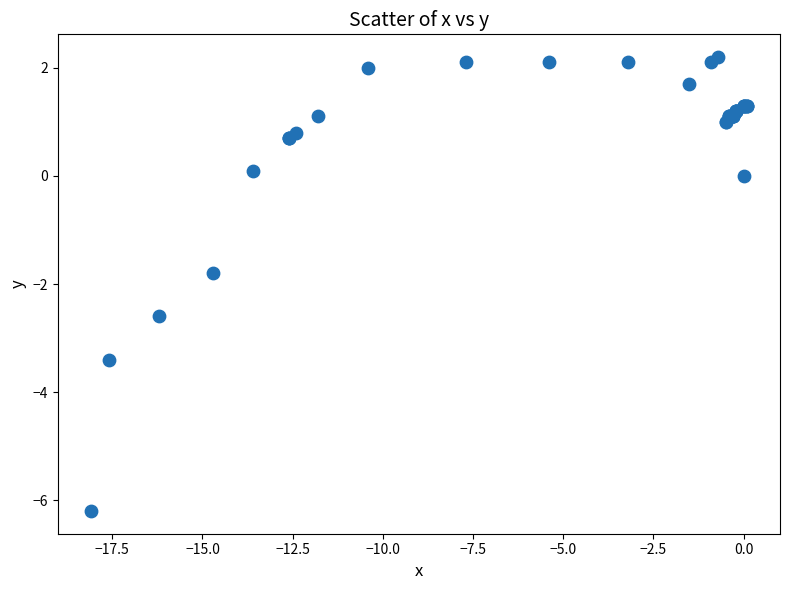

What Y value in the scatter plot is closest to -2?

-1.8